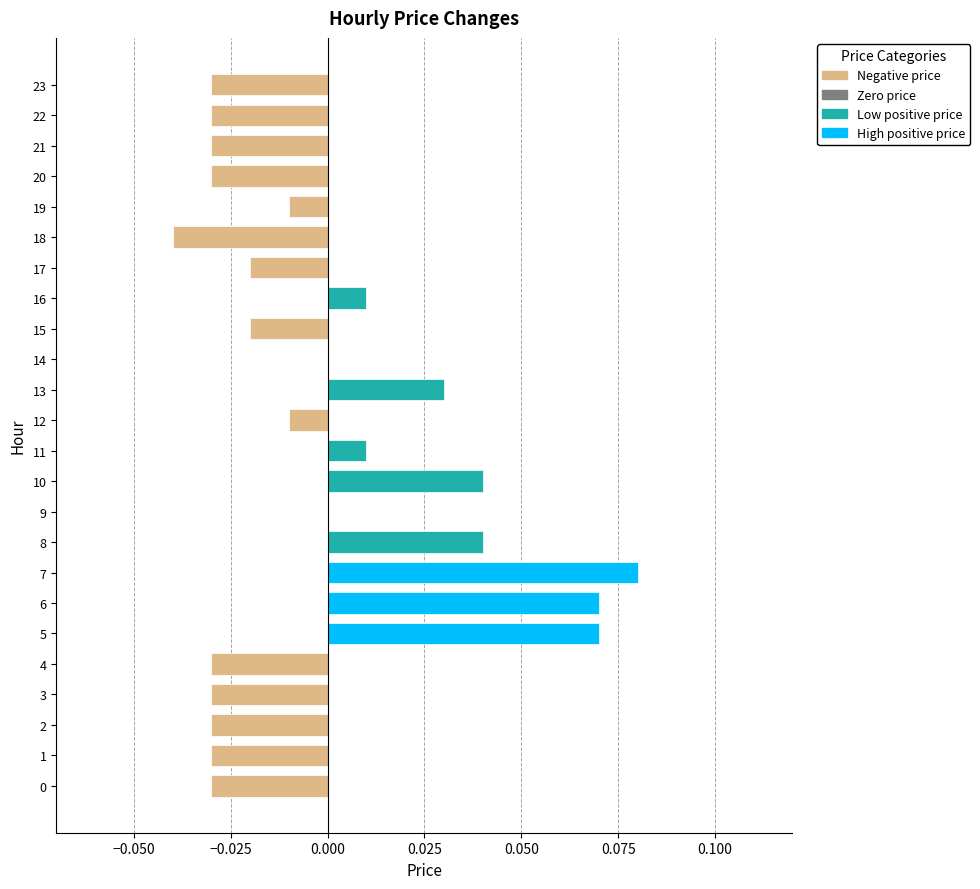

How many categories are shown in the chart?

24